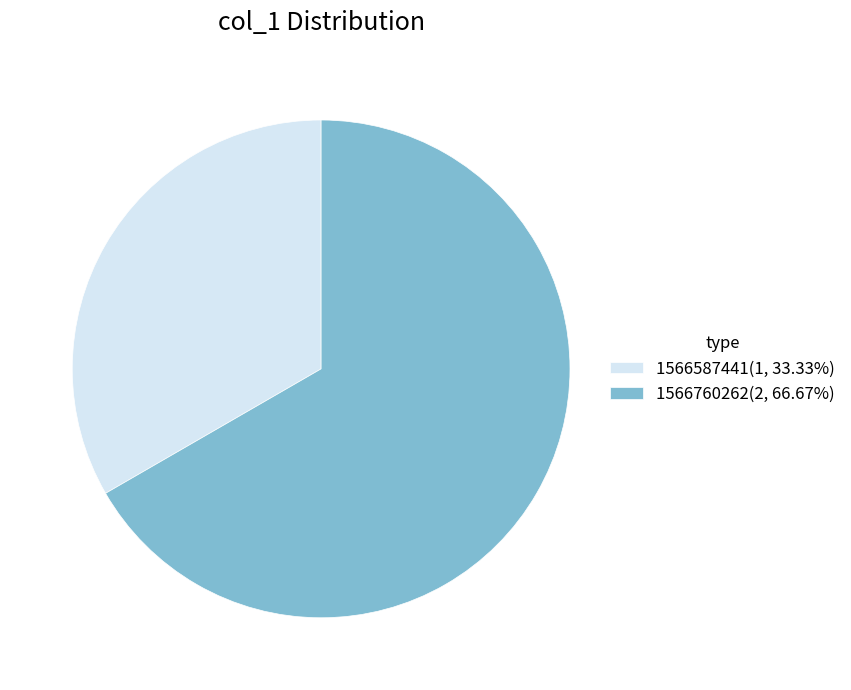

Combined, do 1566760262(2, 66.67%) and 1566587441(1, 33.33%) account for over 50%?

Yes